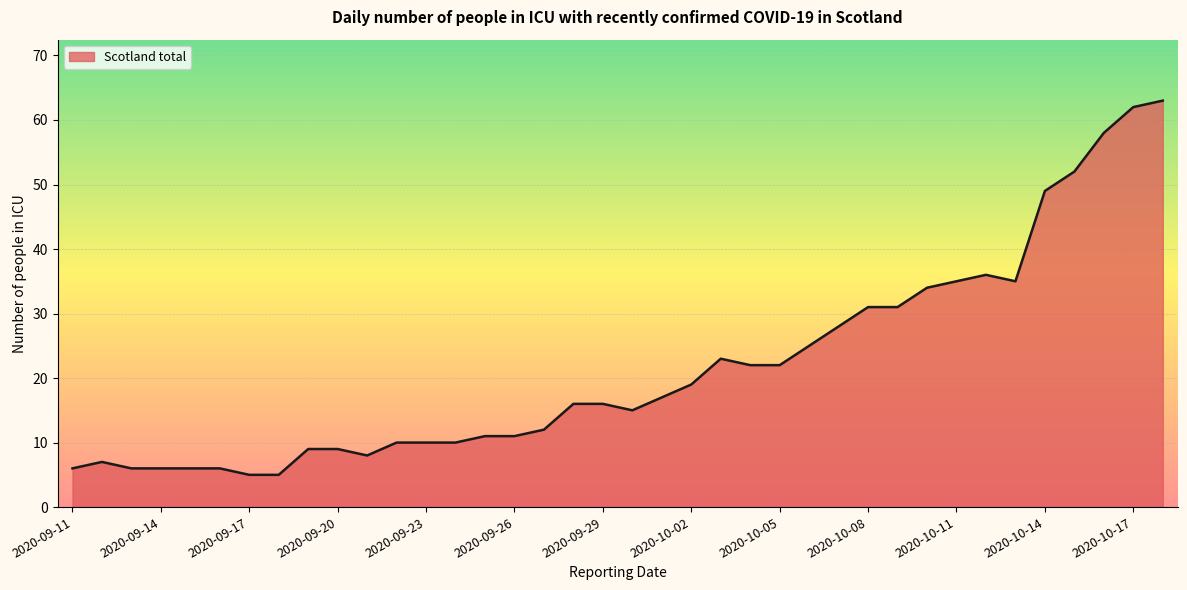

What is the greatest value displayed?

63